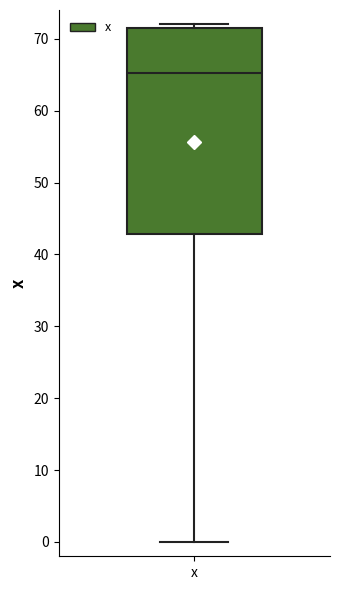

Transcribe this box plot: give where the median line is, the range the box spans, and where the two whiskers end, as read against the y-axis. The values are not printed on the chart, so give them approximately, as read against the axis.

median 65, box 43 to 72, whiskers 0 to 72 (just above the box's upper edge)